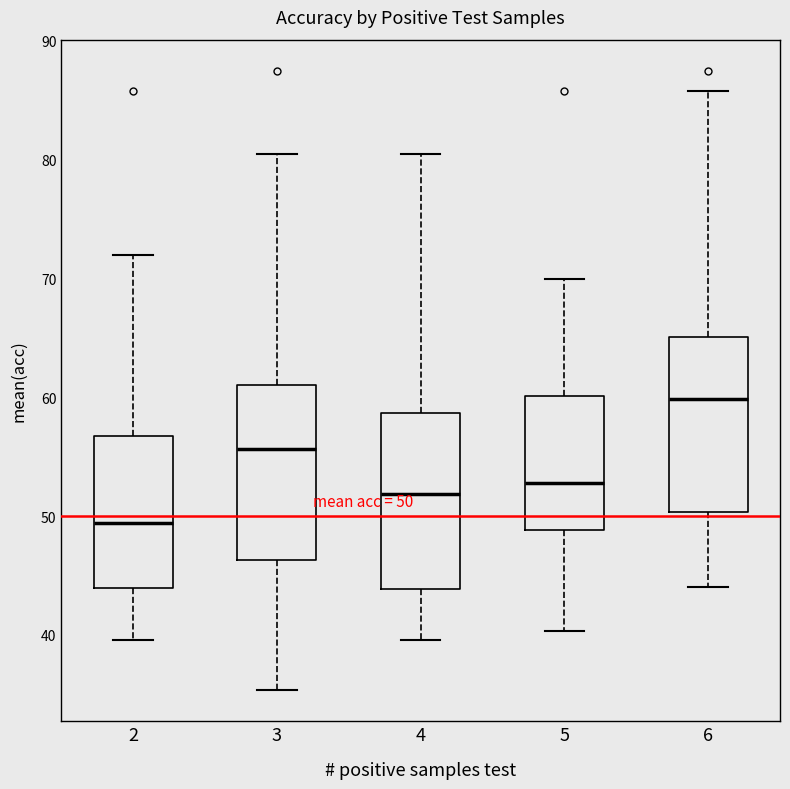

Which box has the highest median line?

6